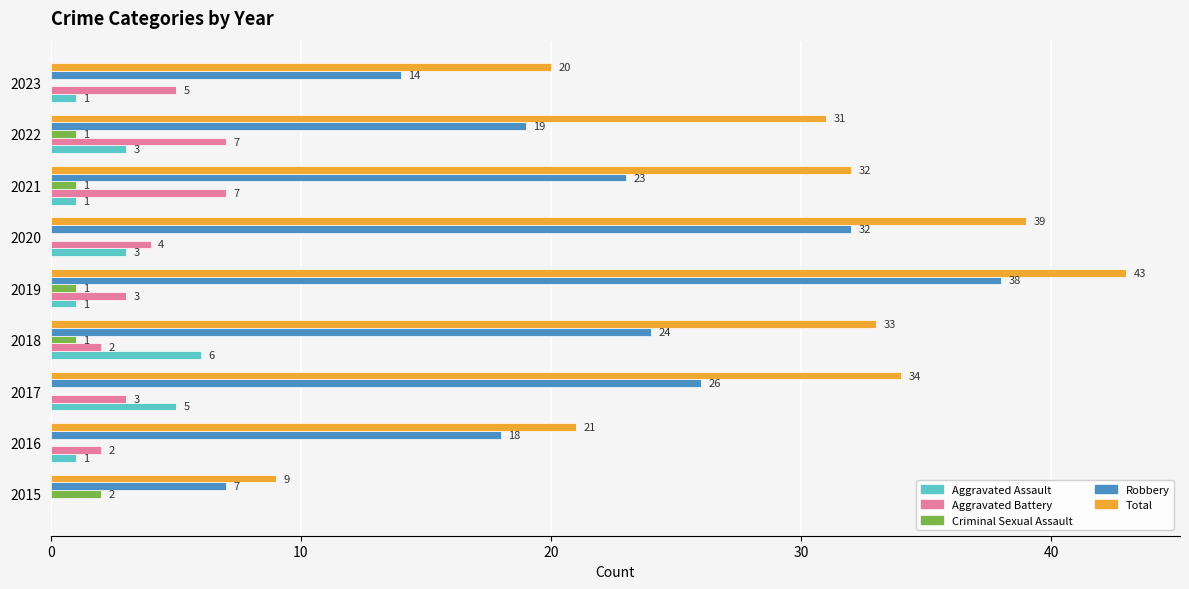

Which series has the largest total across all categories?

Total